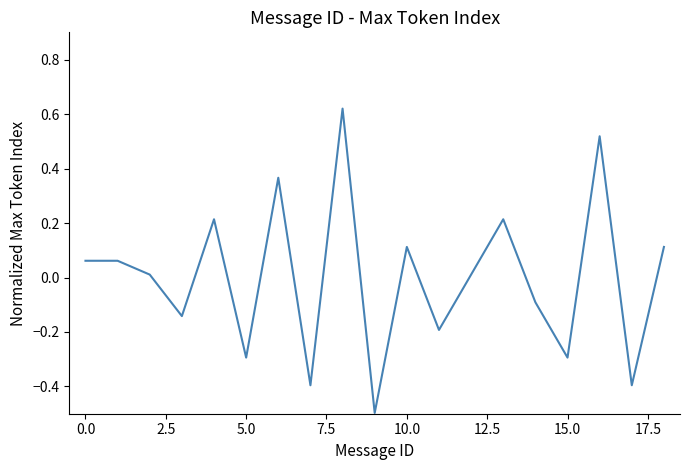

What is the difference between the second highest and minimum values?

1.0